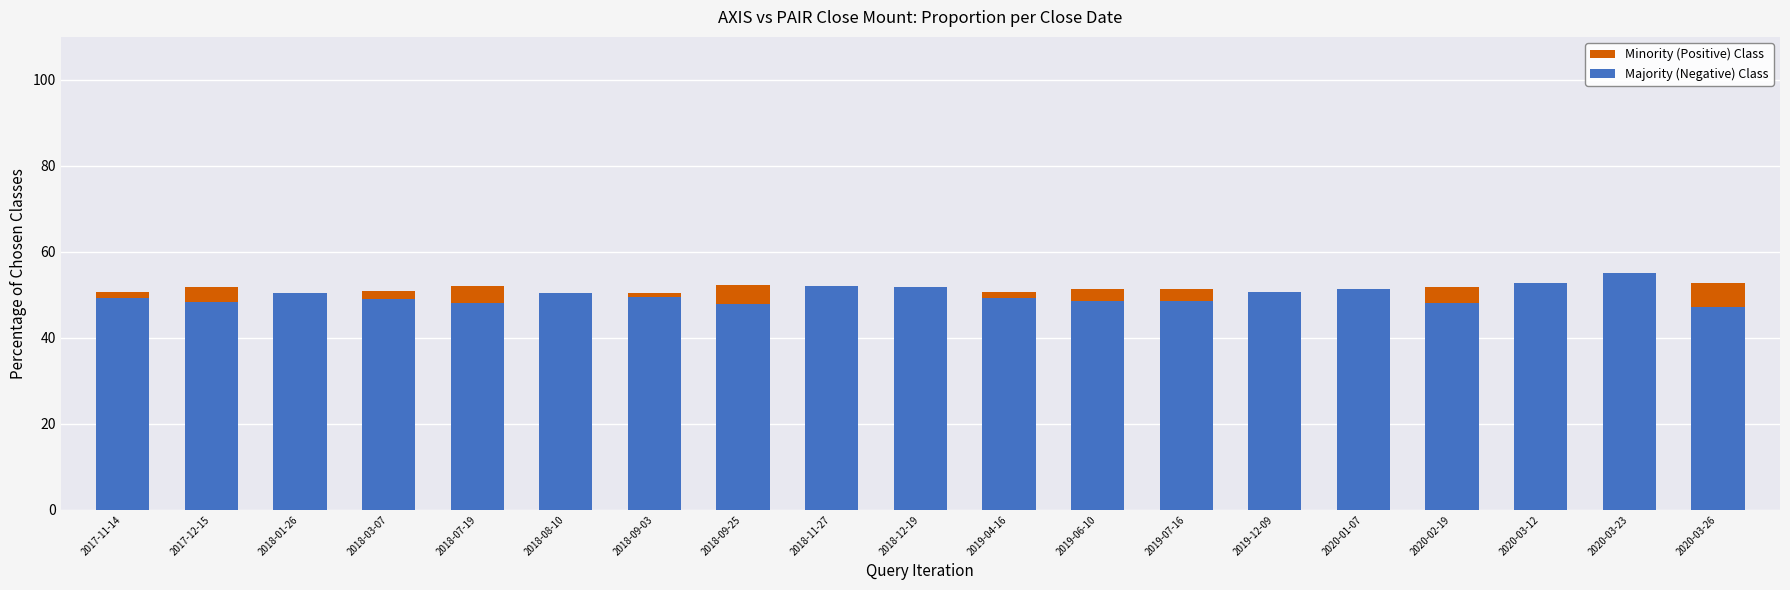

Between 2018-08-10 and 2018-11-27, which is larger?

2018-08-10